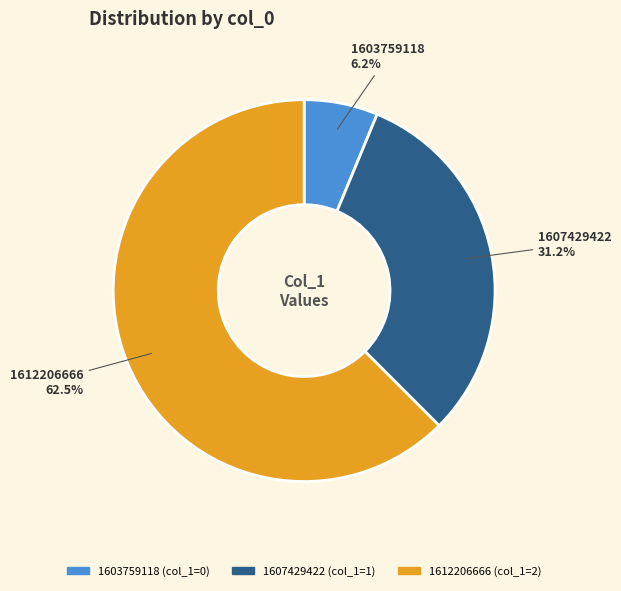

Is there a majority slice in this chart?

Yes